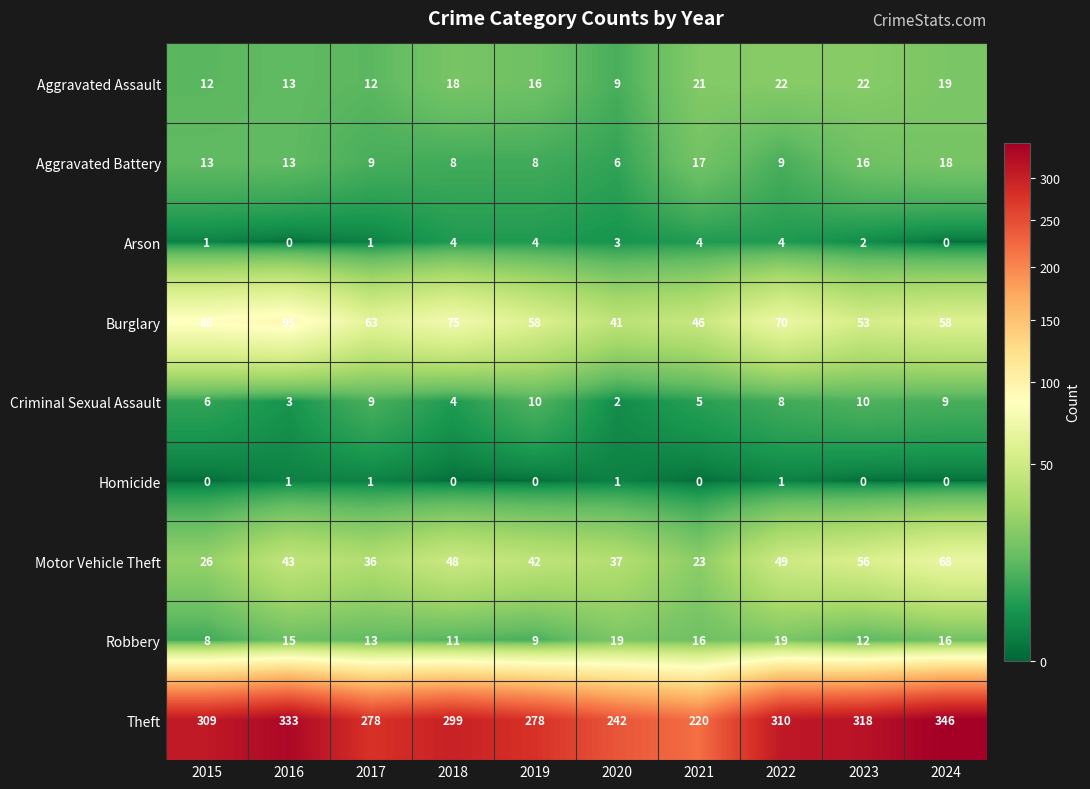

How many values in the Criminal Sexual Assault series are below 8?

5